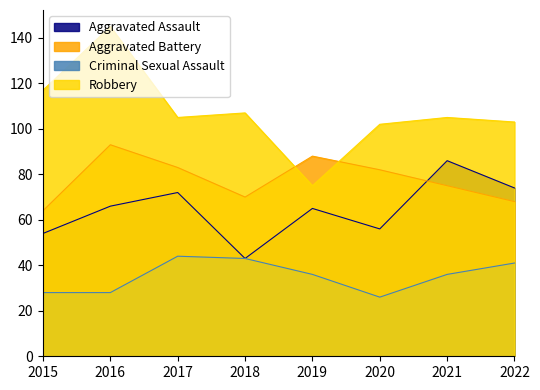

What value does the Aggravated Battery series have at 2015, to the nearest 5?

65